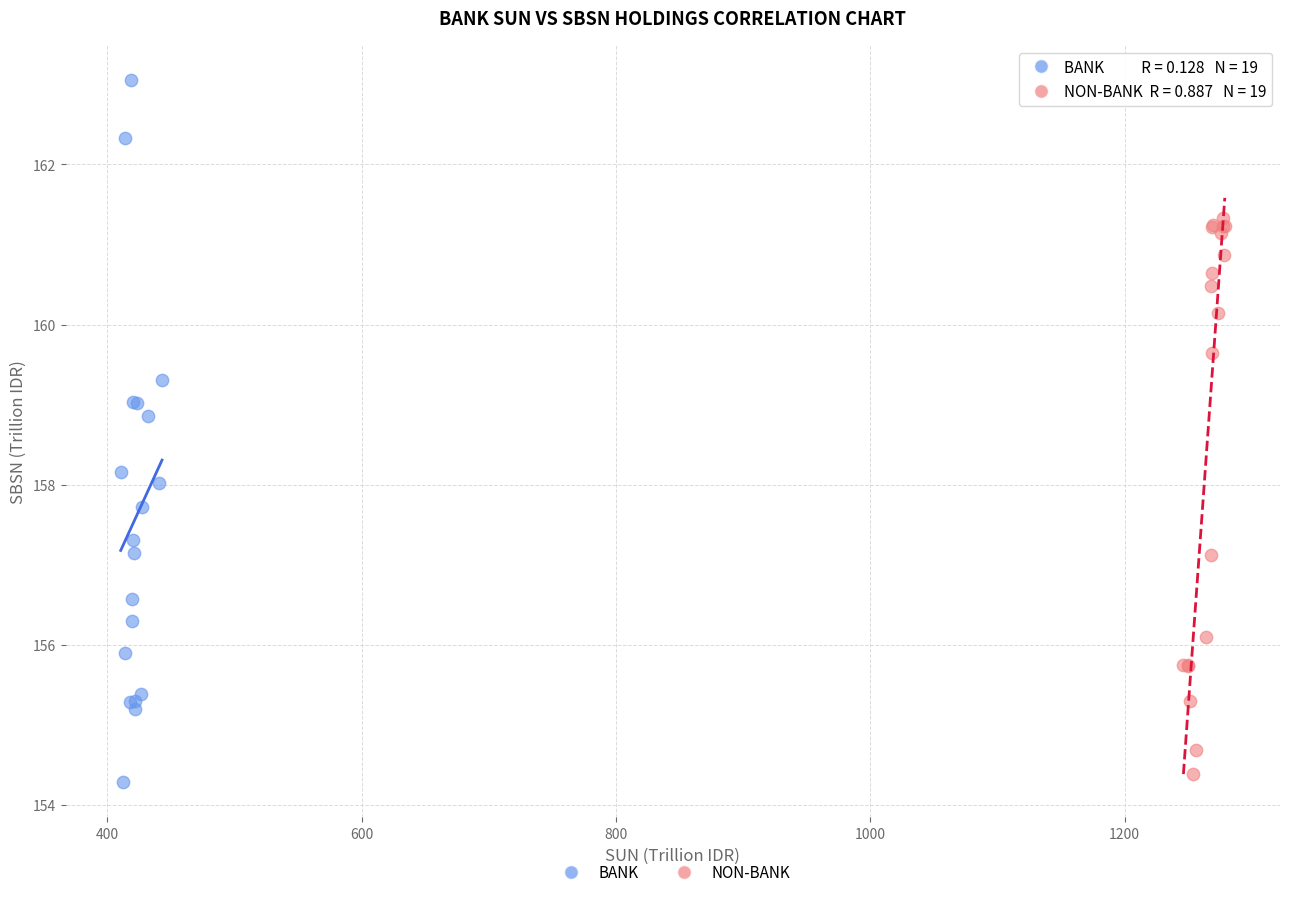

Which series contains the highest Y value?

BANK